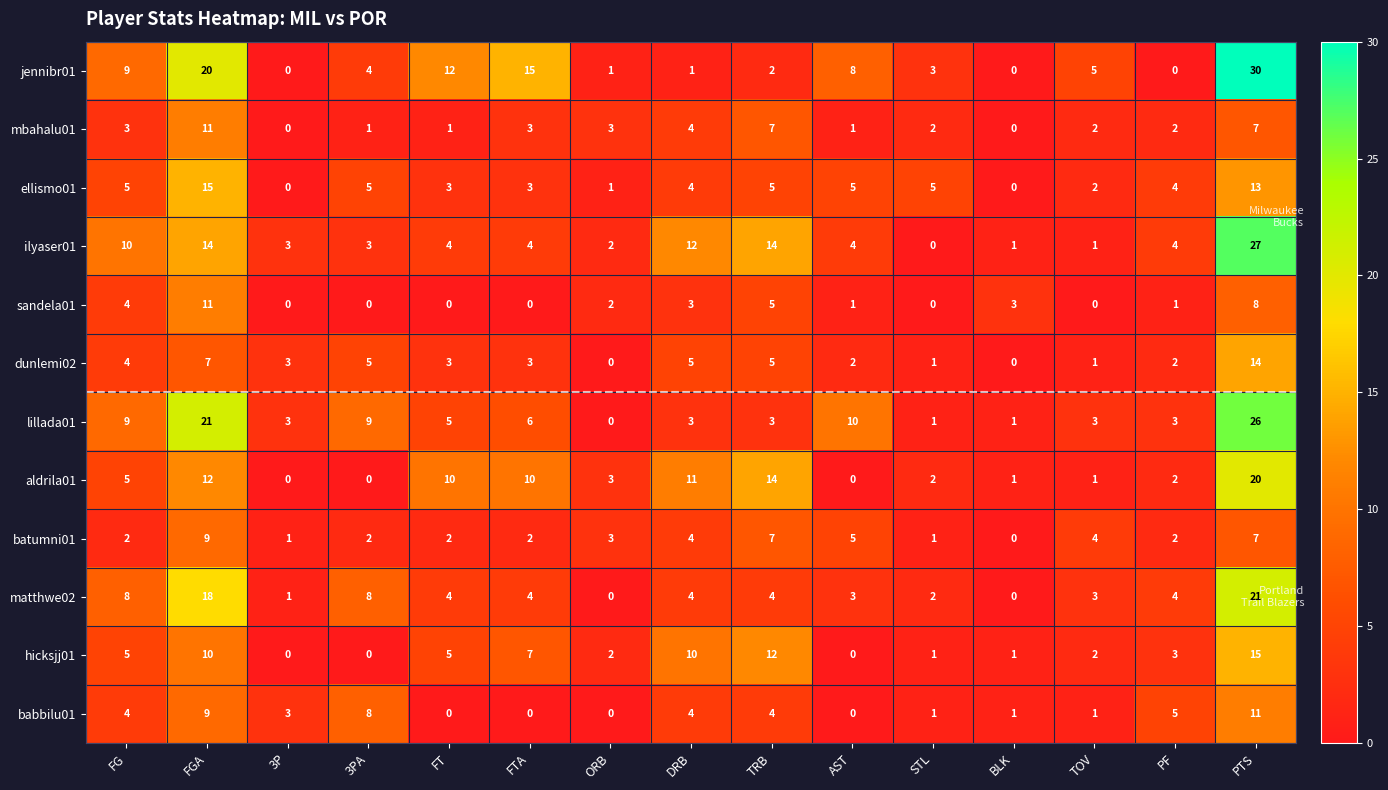

What is the difference between the maximum and minimum values in the mbahalu01 series?

11